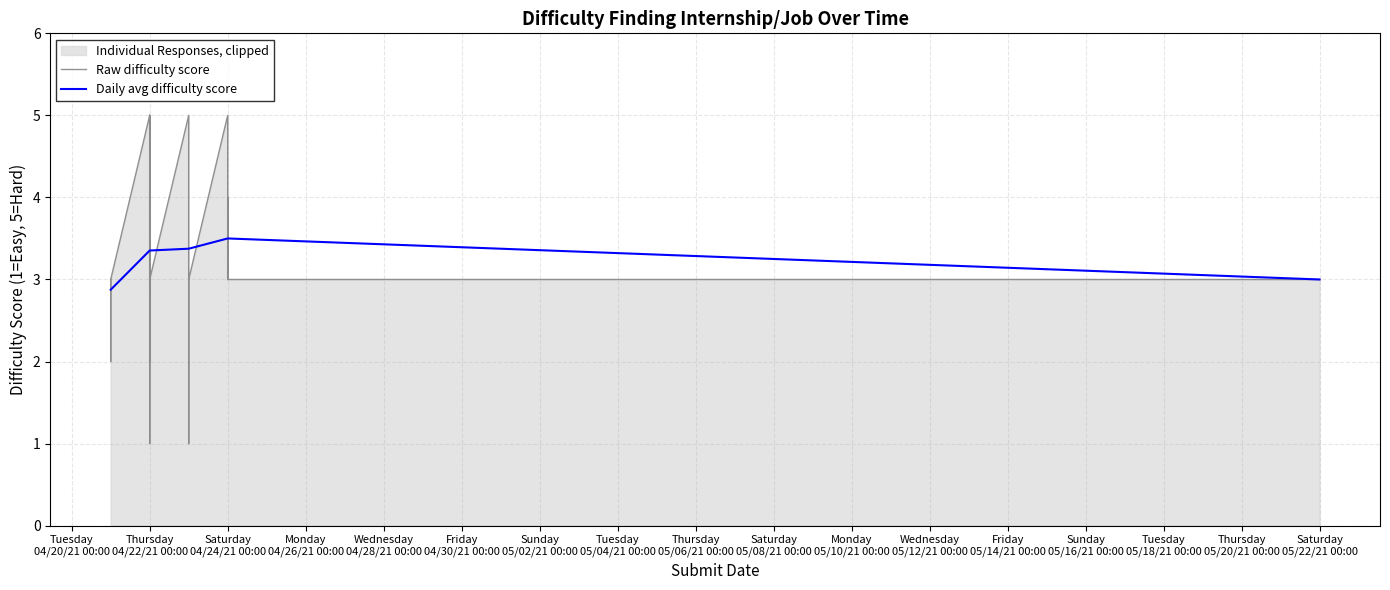

True or false: the data shows 2 at 28.

False